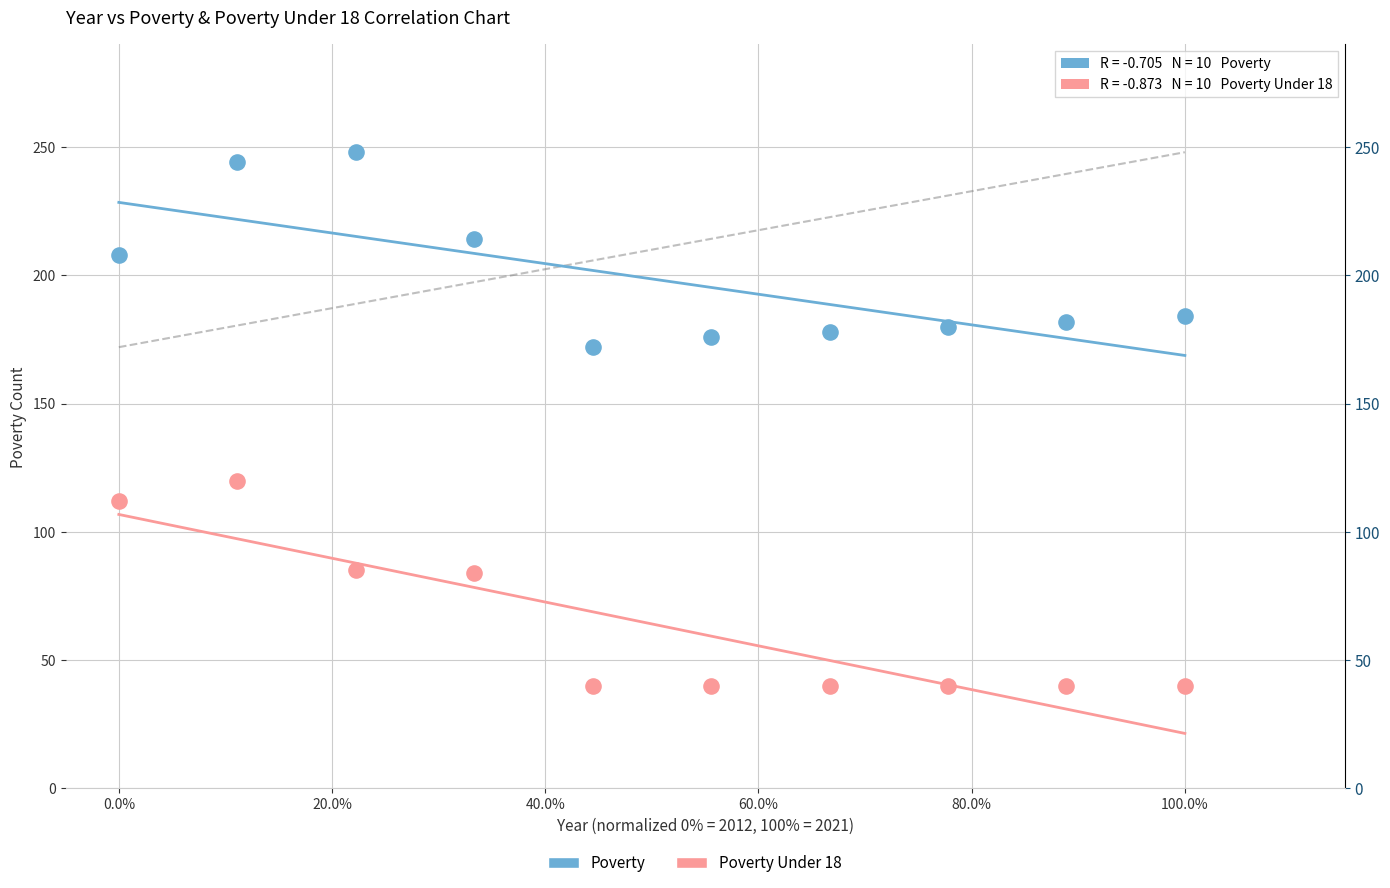

Which series reaches the minimum Y coordinate?

Poverty Under 18